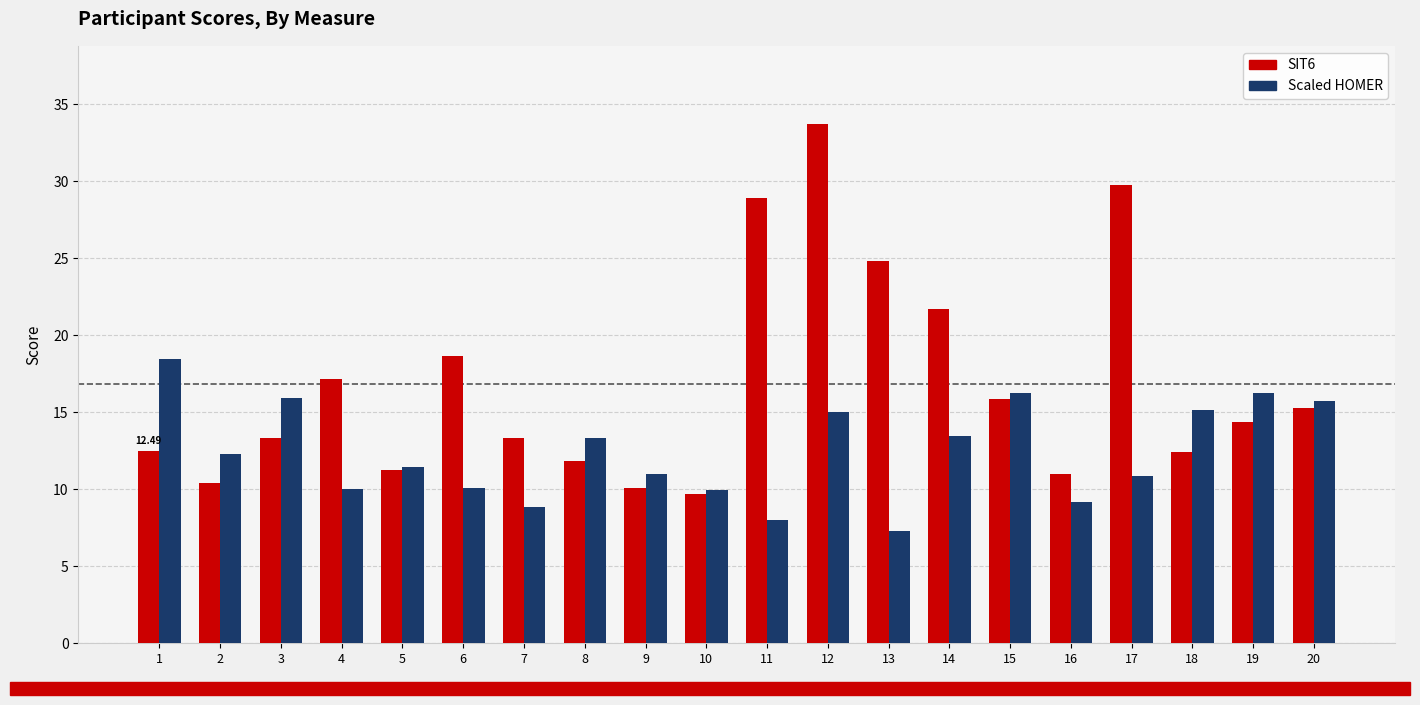

How many data points in SIT6 are less than 14?

10